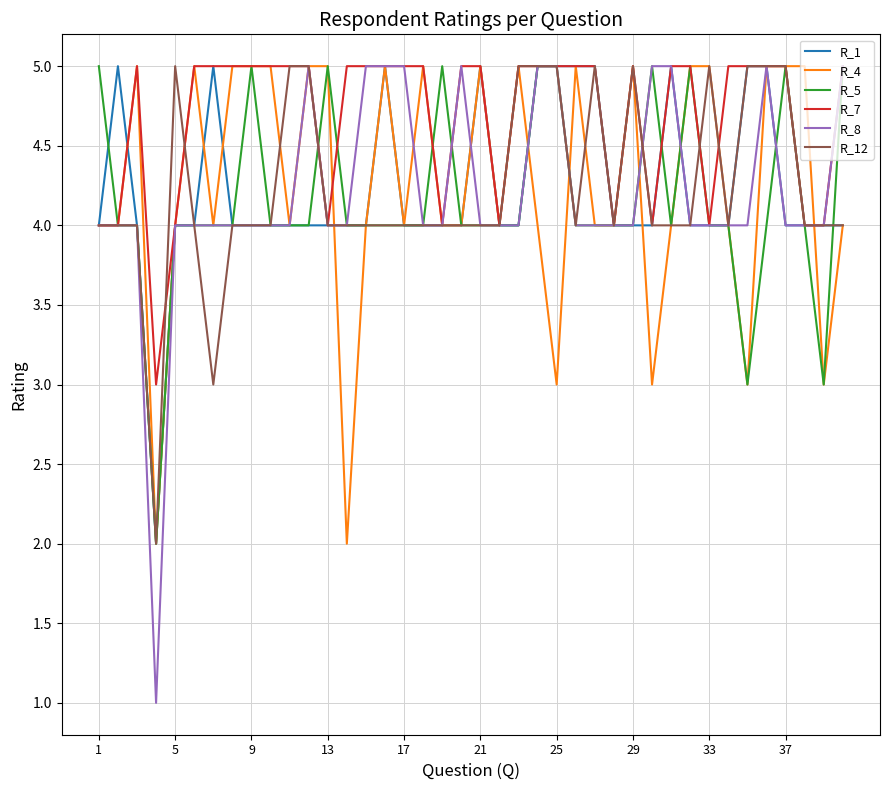

Which series has the largest total across all categories?

R_7